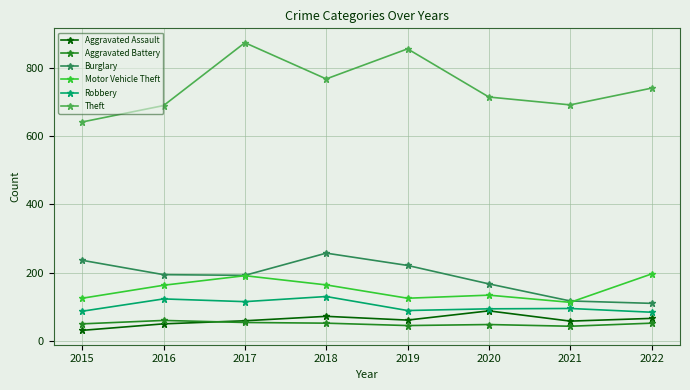

Which category has the highest value in the Burglary series?

2018